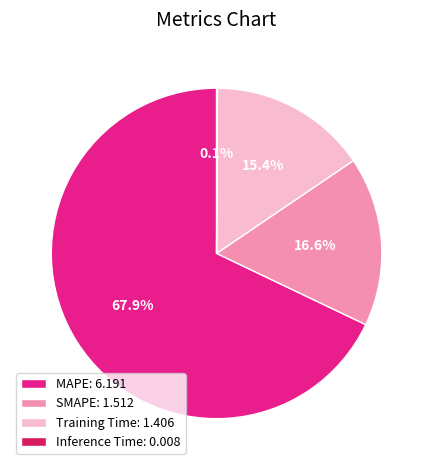

To the nearest percent, what portion does Training Time represent?

15%